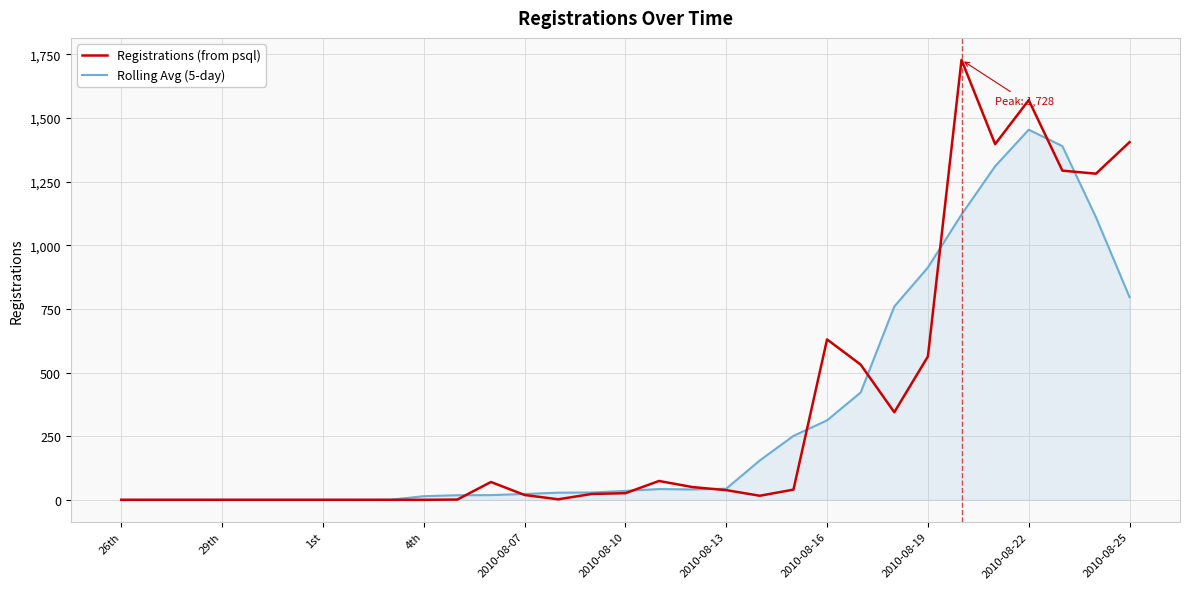

What is the highest value of the Registrations (from psql) series?

1728.0